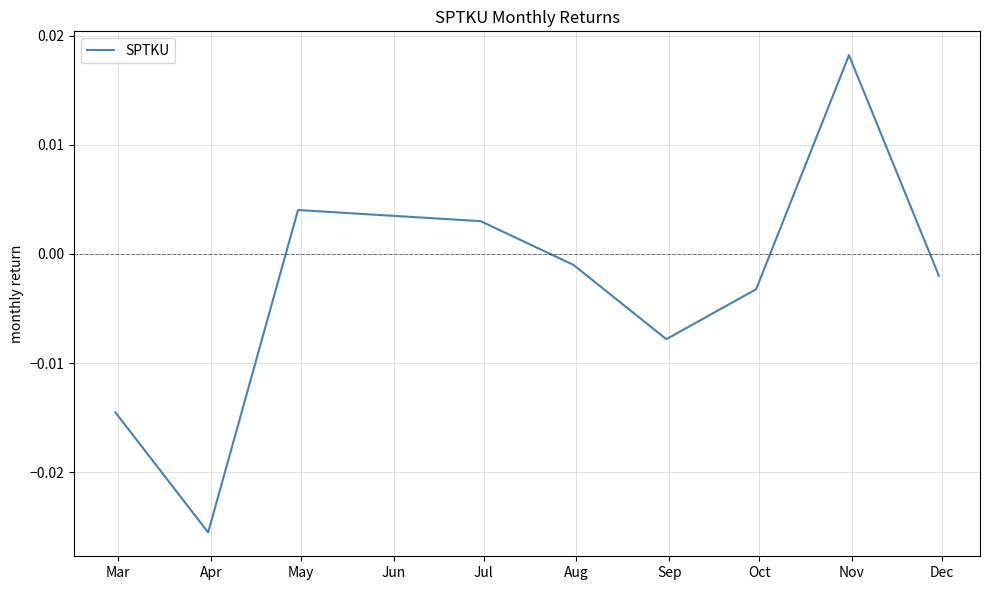

How many distinct data groups are displayed?

1